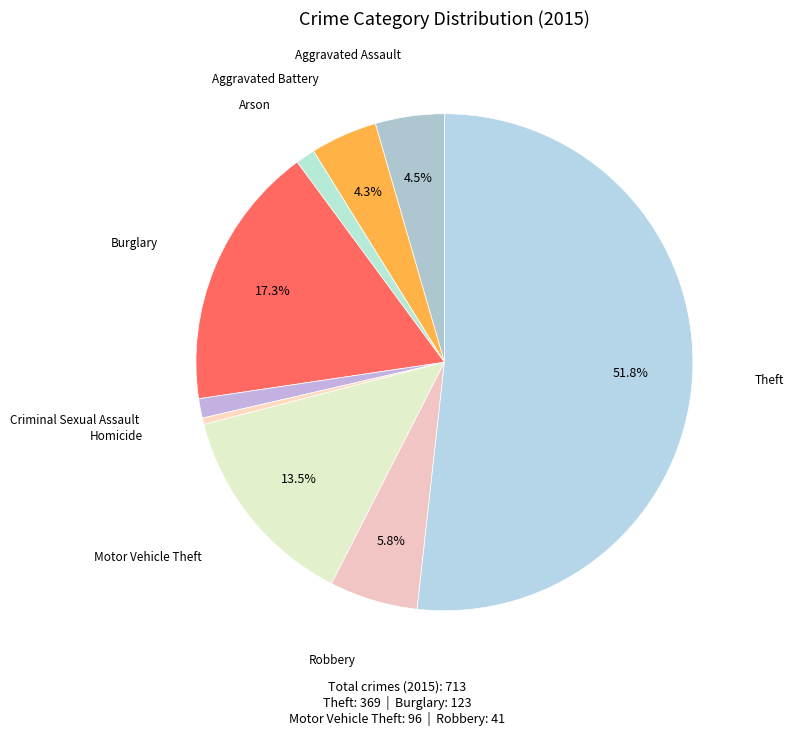

Count the number of slices in the pie.

9